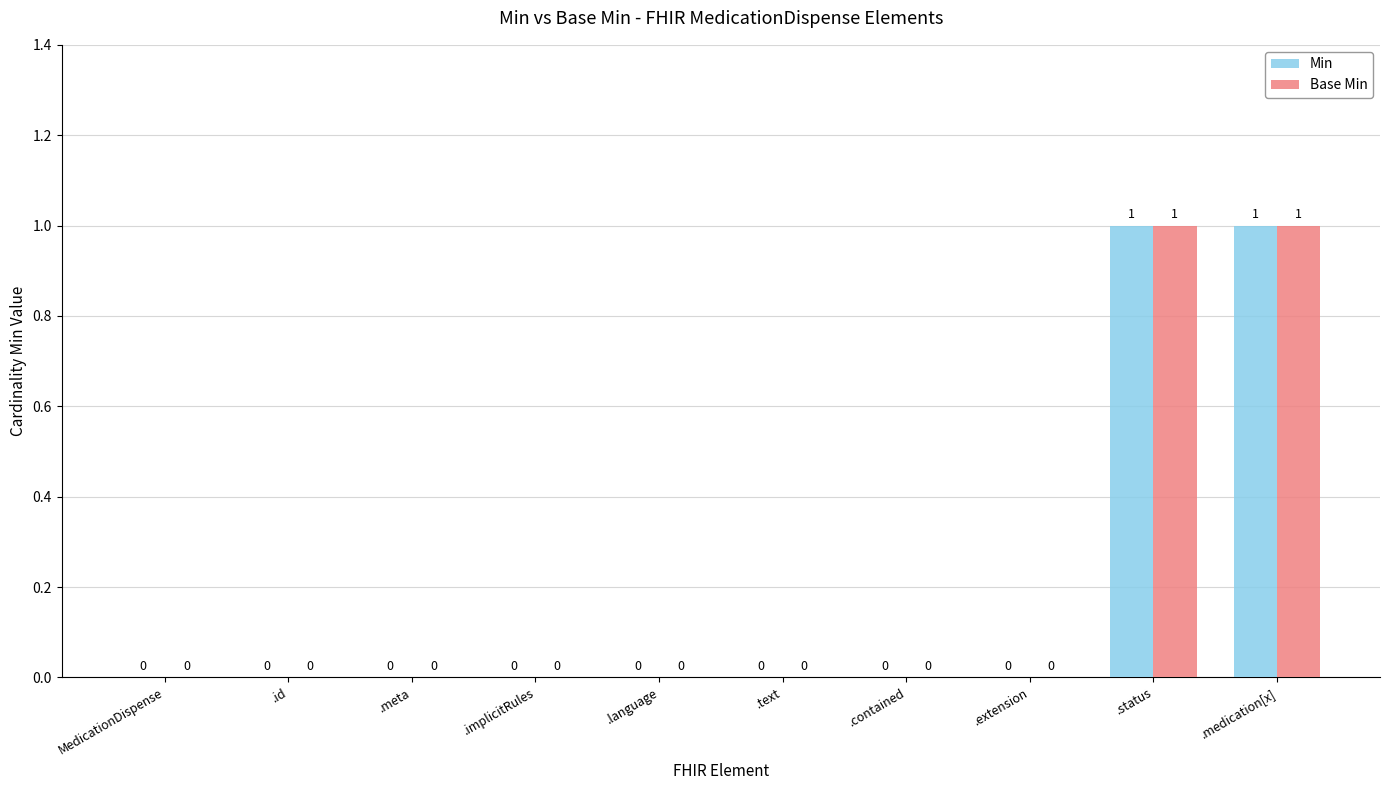

How many Min values are between 0 and 1?

10